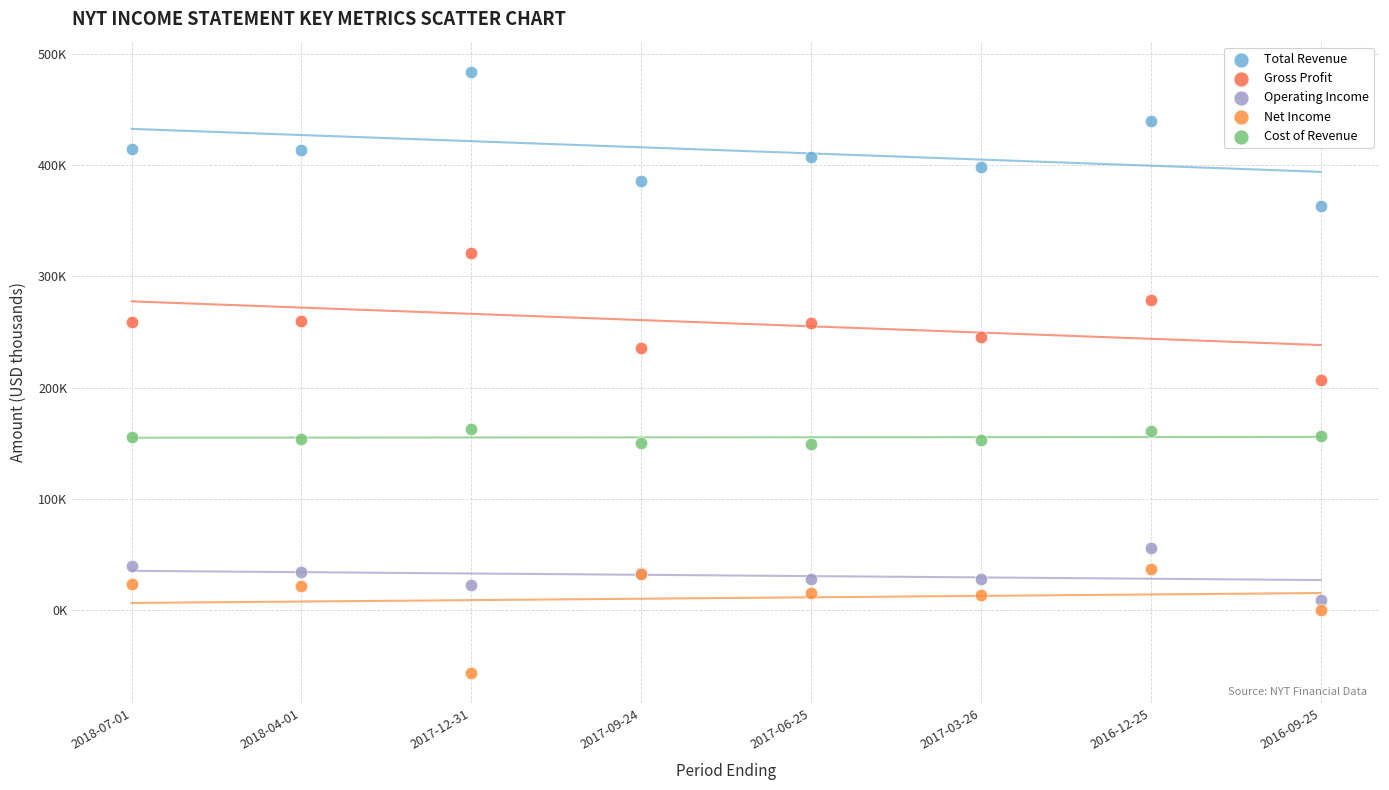

What are all the series names shown in the legend?

Total Revenue, Gross Profit, Operating Income, Net Income, Cost of Revenue